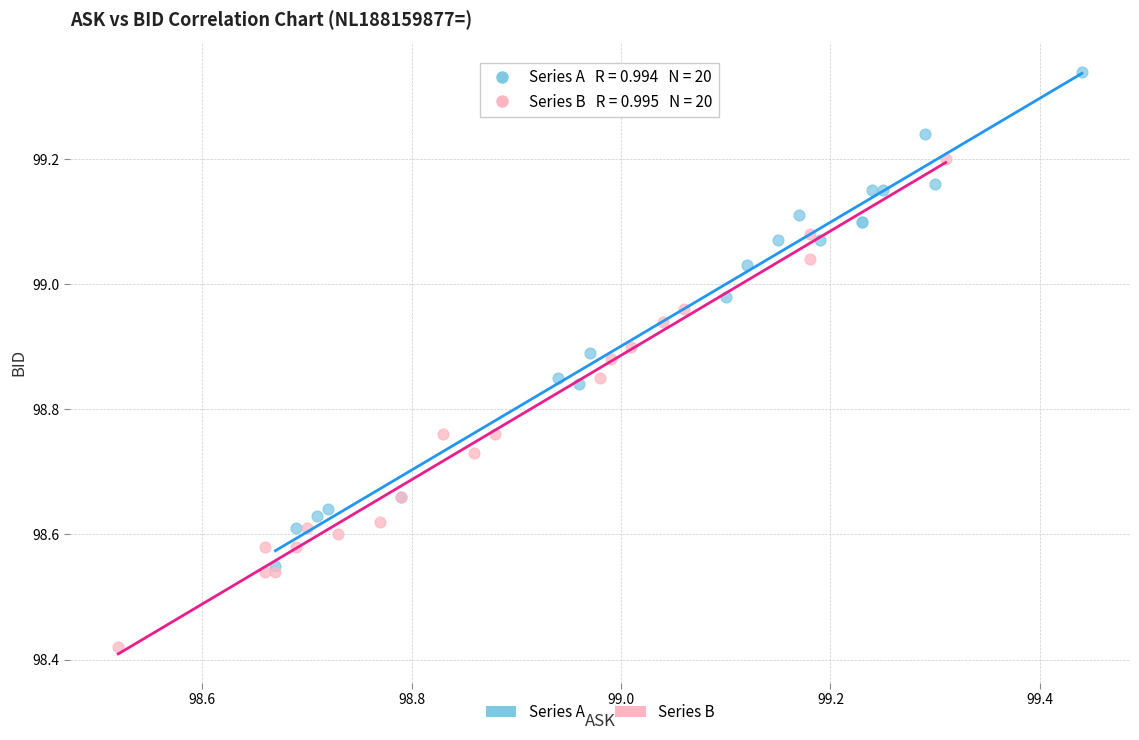

Which series reaches the maximum Y coordinate?

Series A